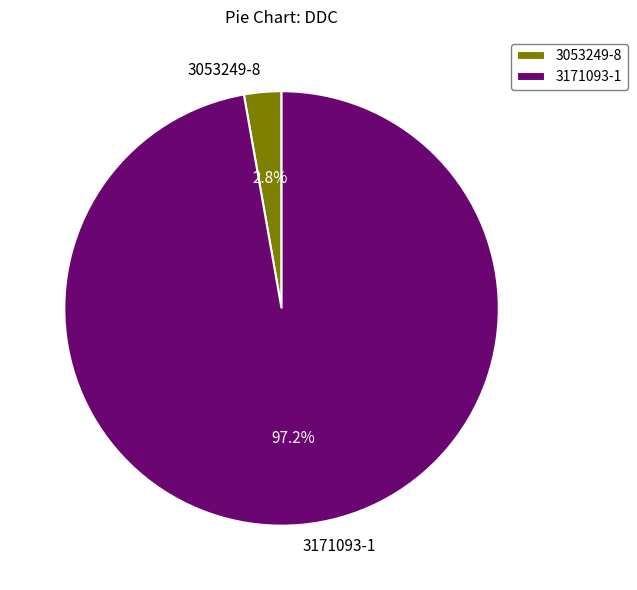

Between 3053249-8 and 3171093-1, which is larger?

3171093-1